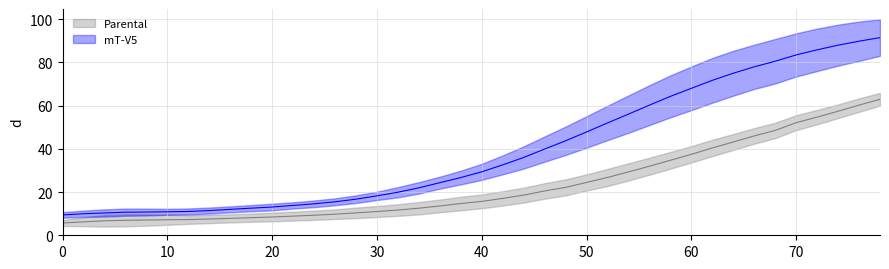

What is the maximum value for mt_v5_std?

10.4